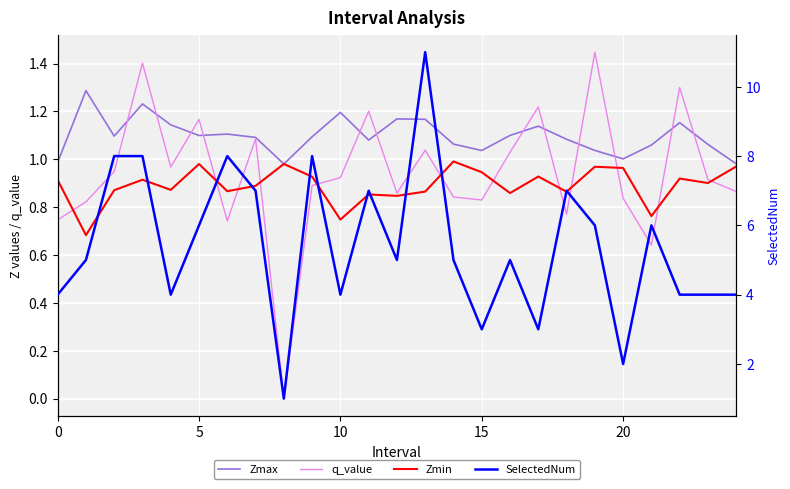

At which label does q_value reach its minimum?

8